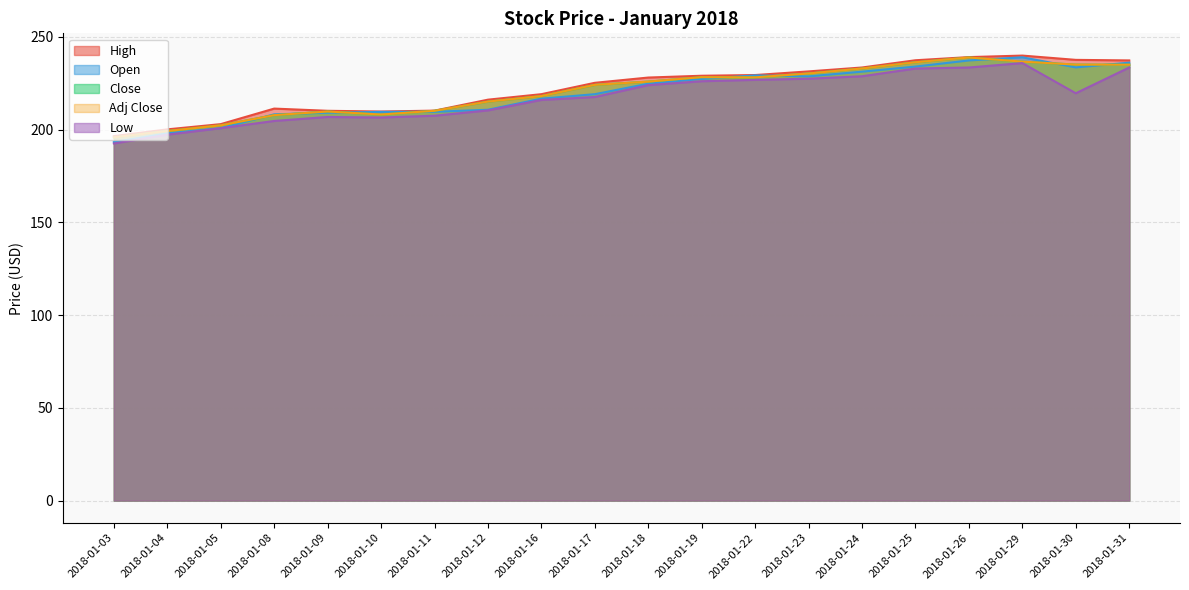

The Low series shows 228.8 at 2018-01-24. True or false?

True